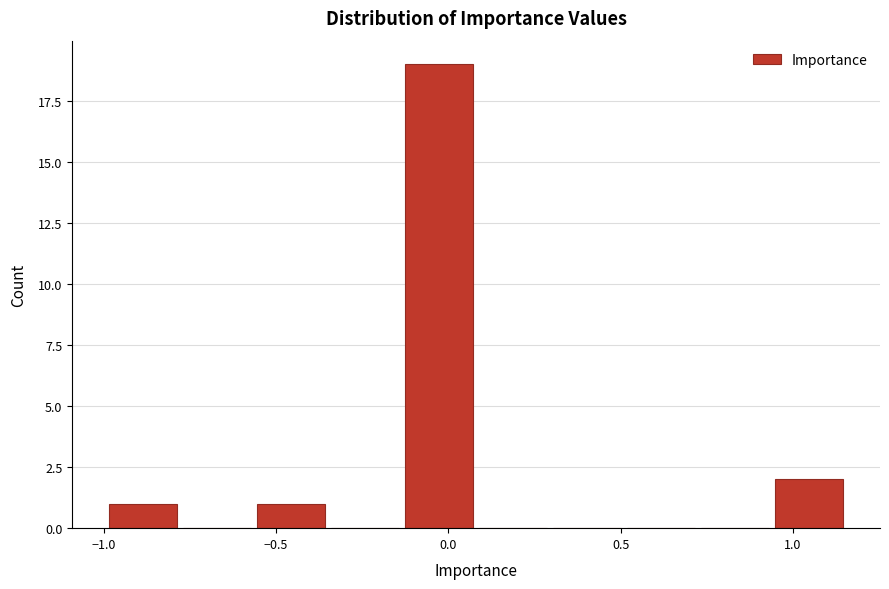

Reading left to right, list every bar in this chart as the range it spans on the x-axis followed by its height. Neither the bar edges nor the heights are printed on the chart, so give them approximately, as read against the axes.

-1.00 to -0.80: 1
-0.80 to -0.55: 0
-0.55 to -0.35: 1
-0.35 to -0.15: 0
-0.15 to 0.10: 19
0.10 to 0.30: 0
0.30 to 0.50: 0
0.50 to 0.70: 0
0.70 to 0.95: 0
0.95 to 1.15: 2